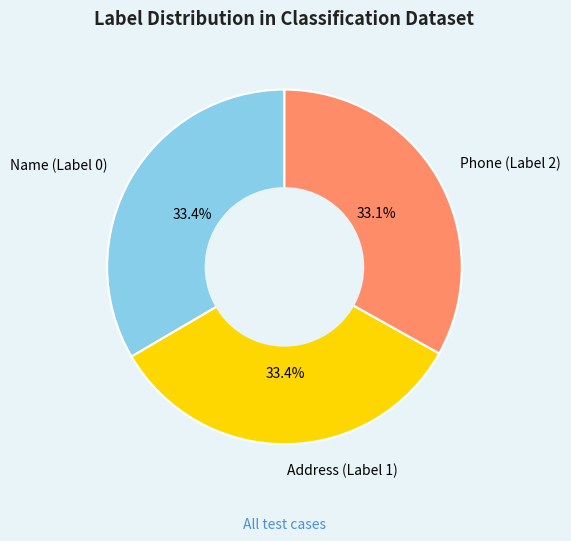

To the nearest percent, what is the average slice percentage?

33%